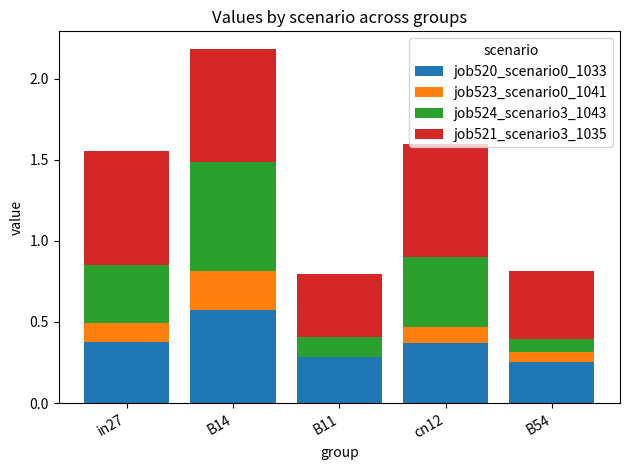

What is the total value across all series at B14?

2.2